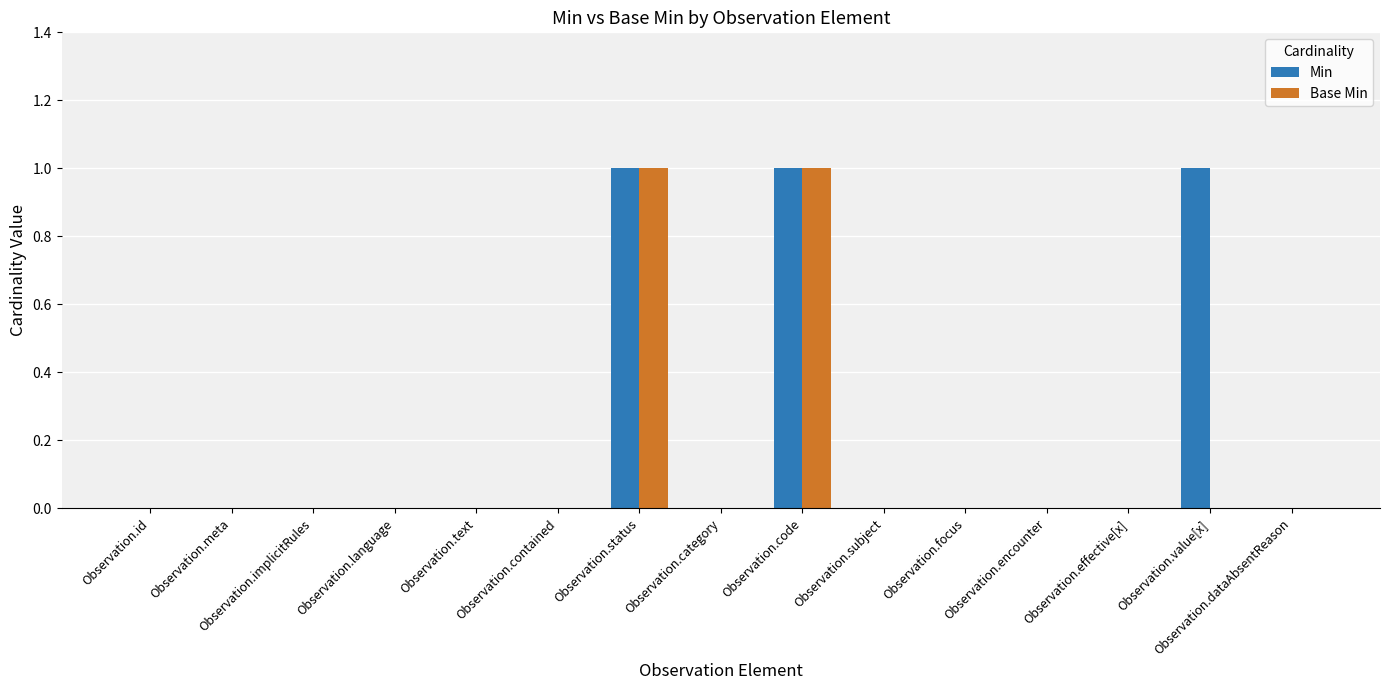

Reading right to left, transcribe all the data shown in this chart.

Min: 0	1	0	0	0	0	1	0	1	0	0	0	0	0	0
Base Min: 0	0	0	0	0	0	1	0	1	0	0	0	0	0	0